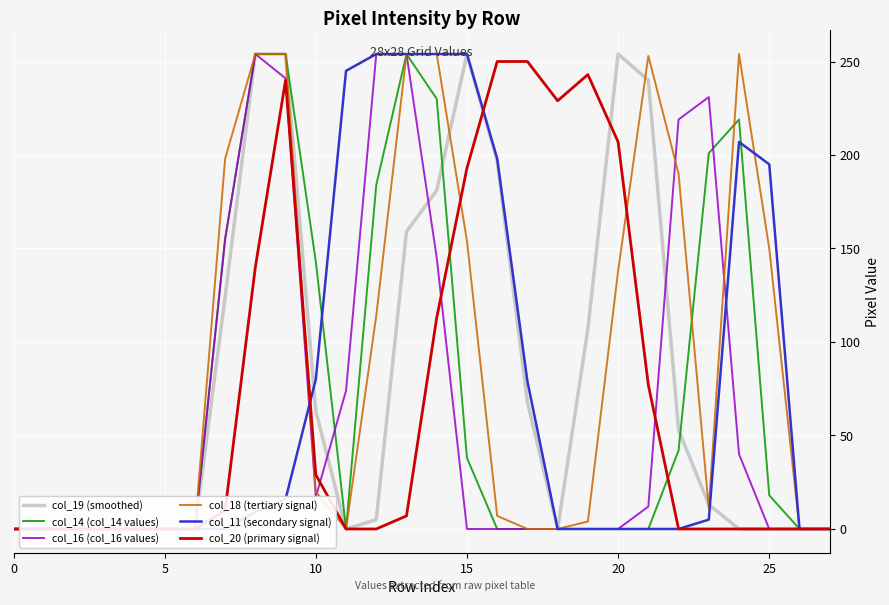

How many lines are shown in the chart?

6